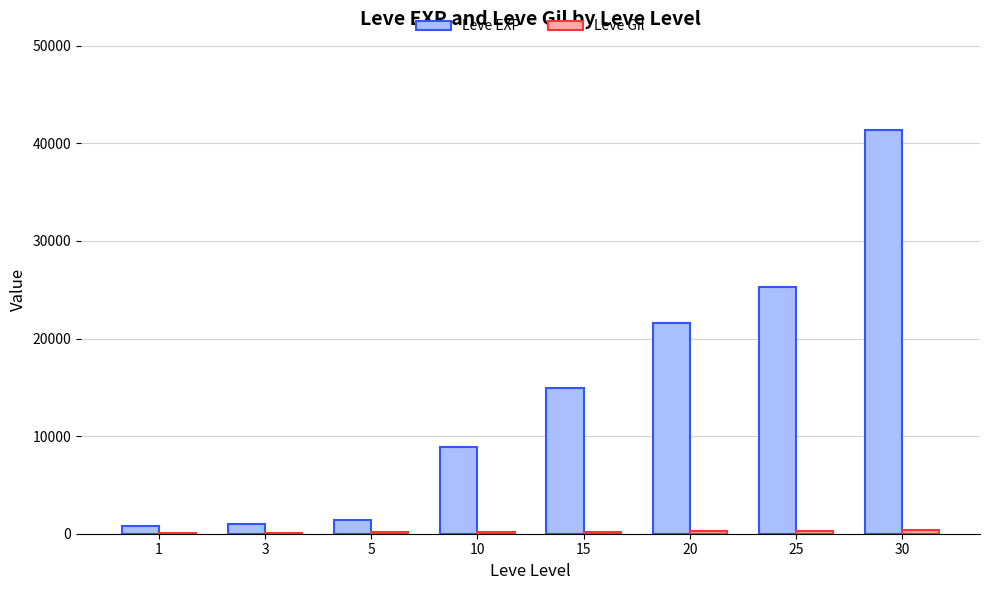

What is the maximum value for Leve EXP?

41410